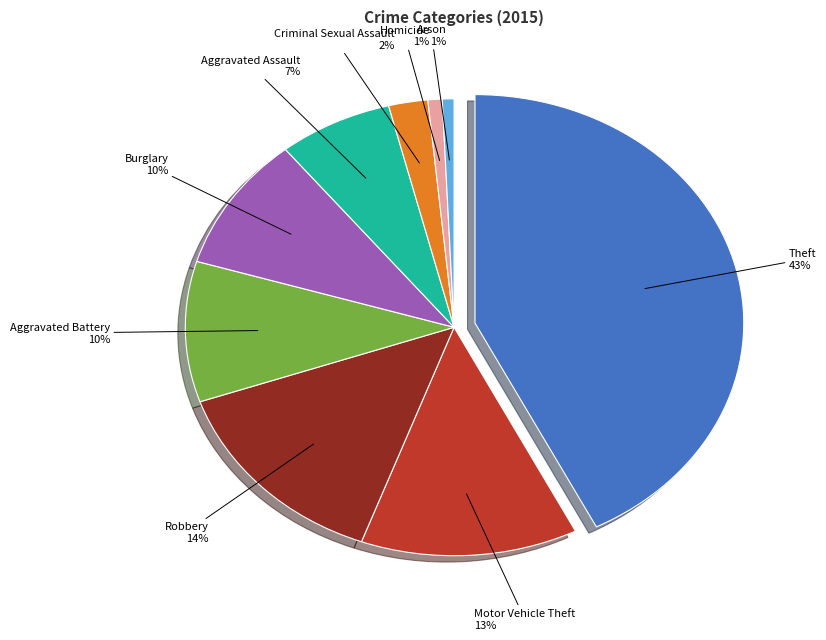

Is there any slice that represents more than half of the pie?

No